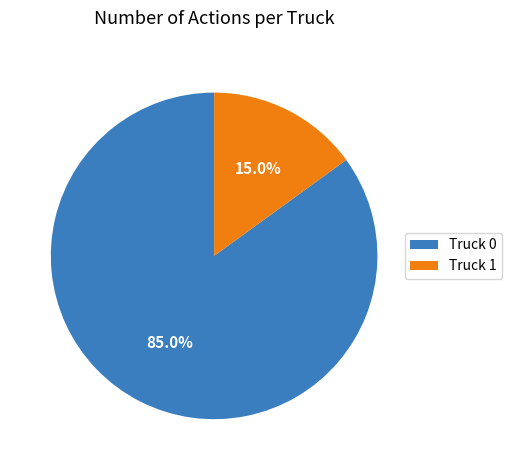

To the nearest percent, what is the average slice percentage?

50%